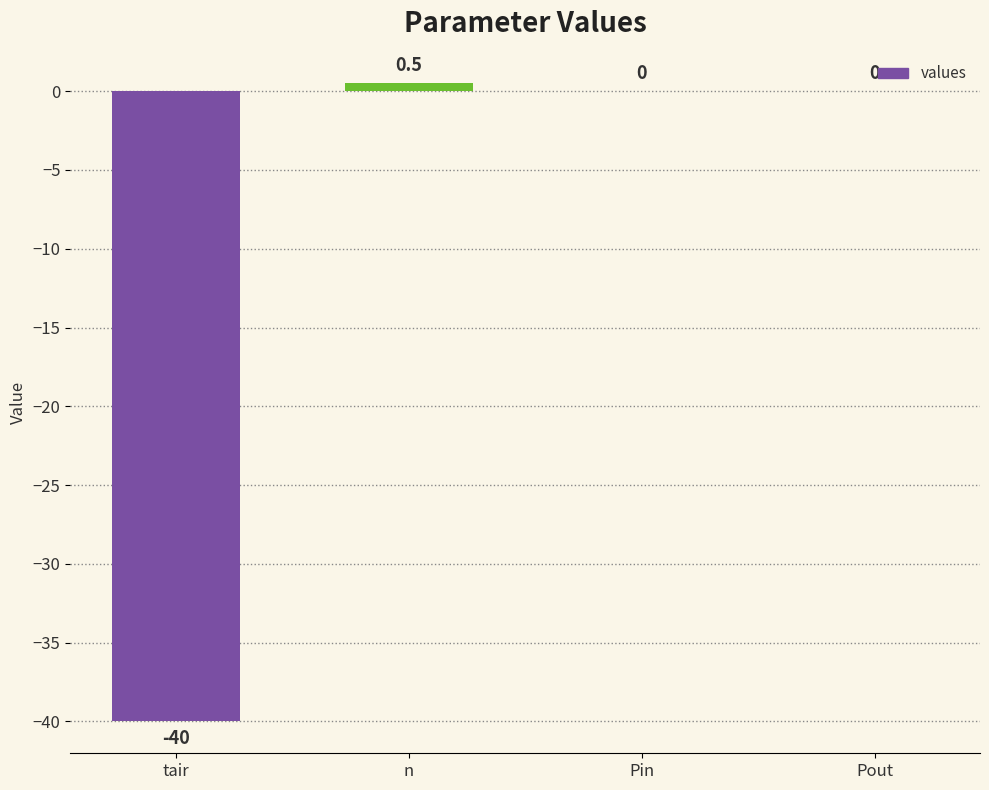

Which label corresponds to the largest value in the chart?

n